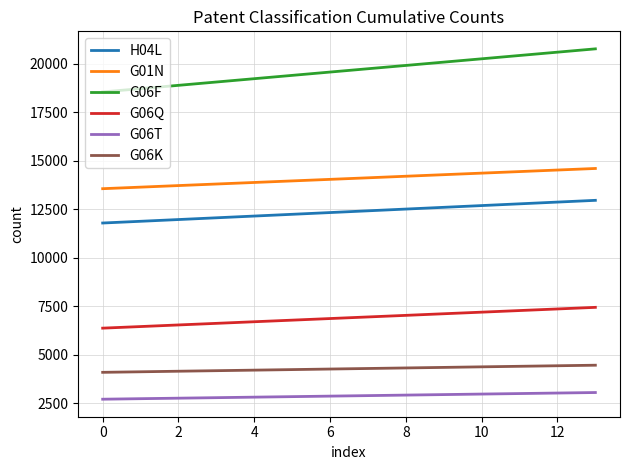

Which series has the largest total across all categories?

G06F